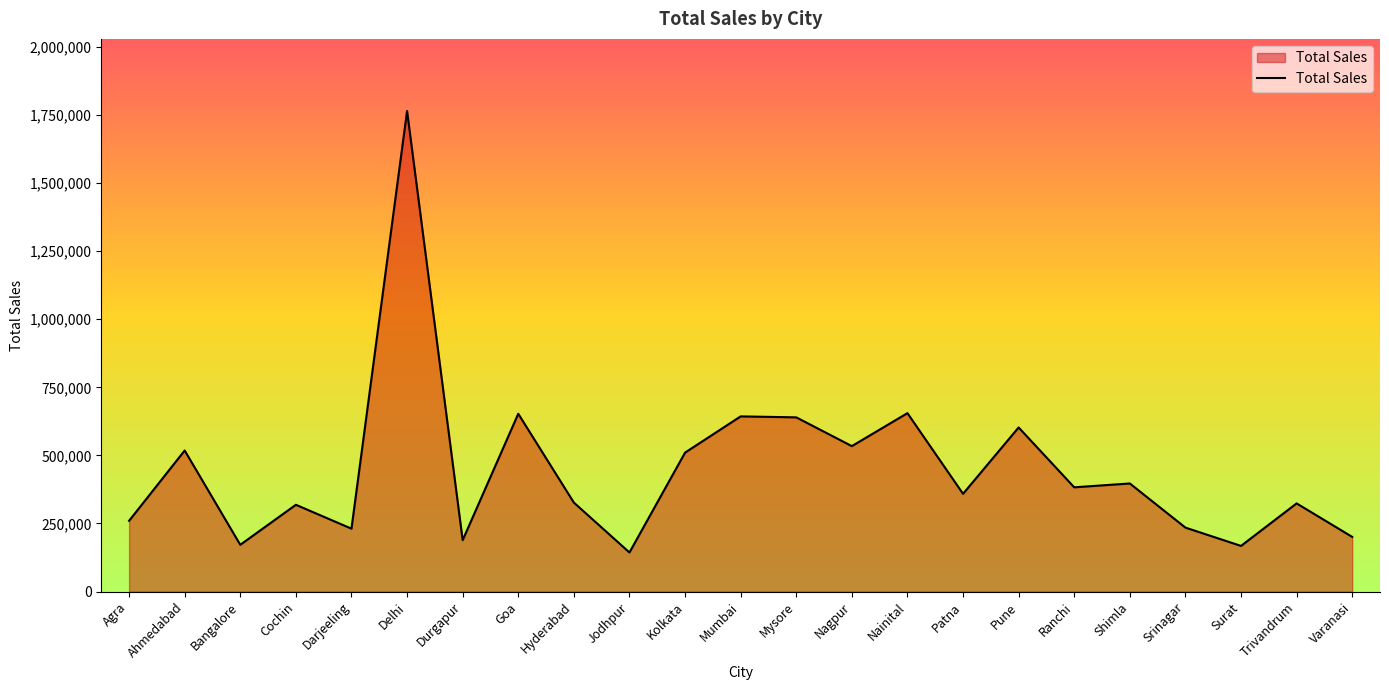

The chart shows a value of 655124 at Nainital. True or false?

True